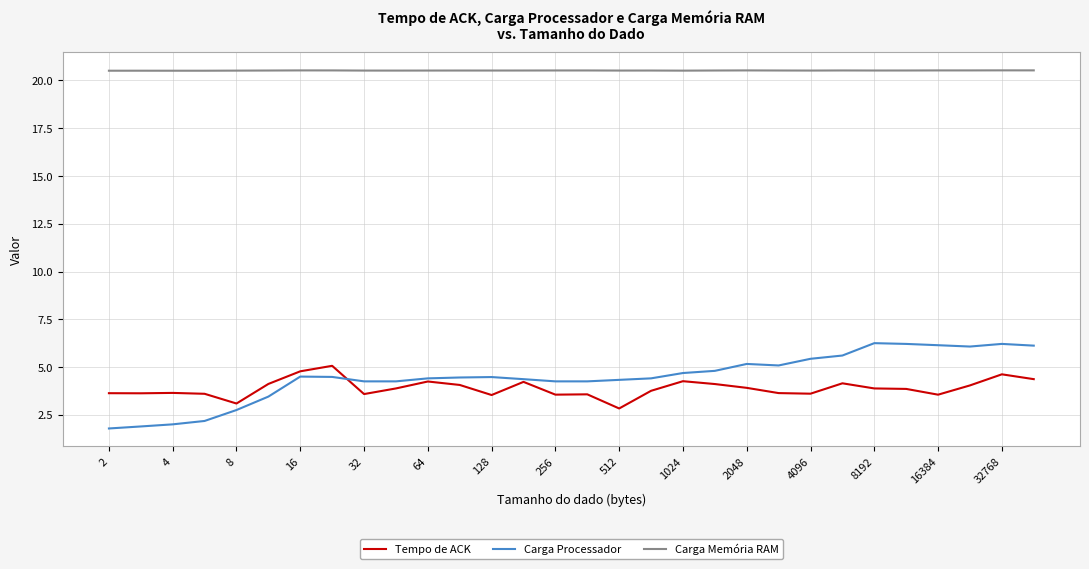

True or false: Carga Memória RAM and Carga Processador cross at least once.

False